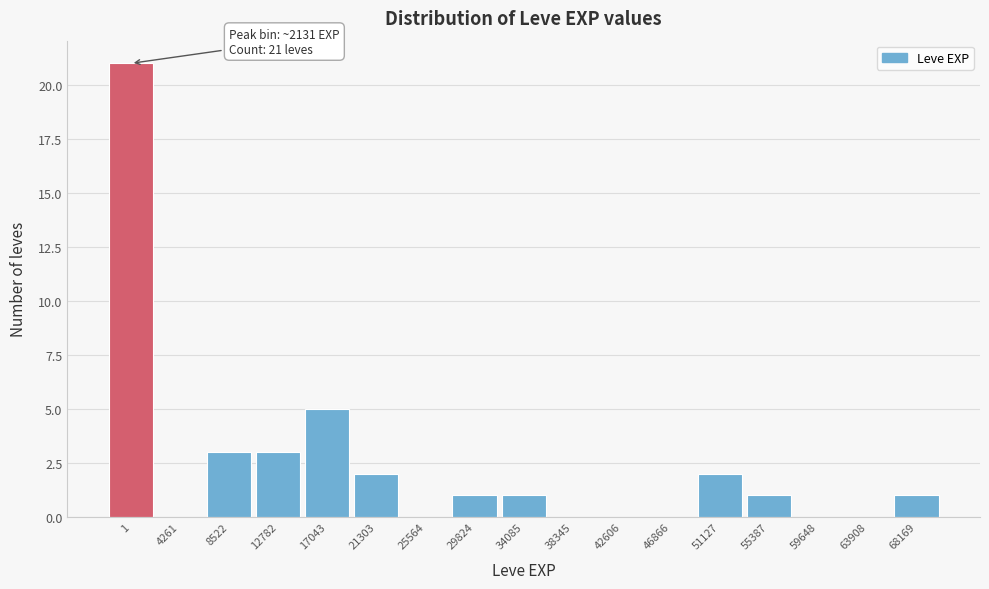

Reading left to right, list all the values displayed in this chart.

1=21	4261=0	8522=3	12782=3	17043=5	21303=2	25564=0	29824=1	34085=1	38345=0	42606=0	46866=0	51127=2	55387=1	59648=0	63908=0	68169=1